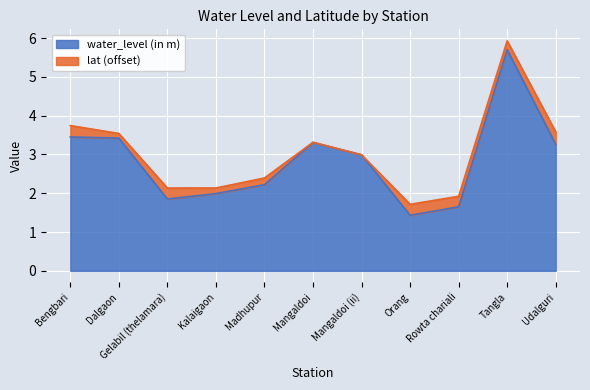

What is the minimum value shown in the chart?

1.4